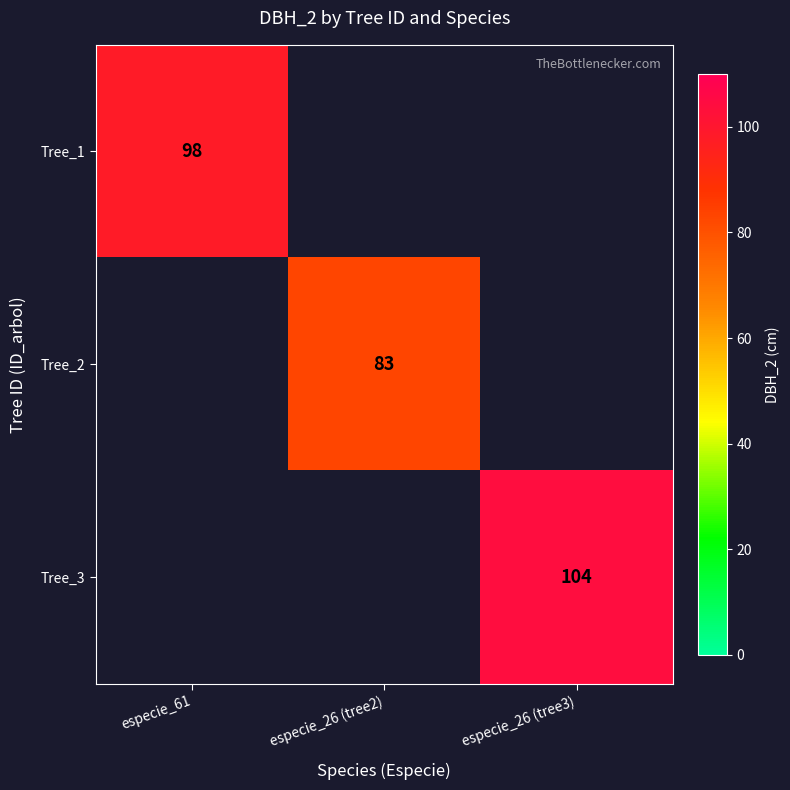

Is it true that Tree_2 equals 38 at especie_26 (tree2)?

False